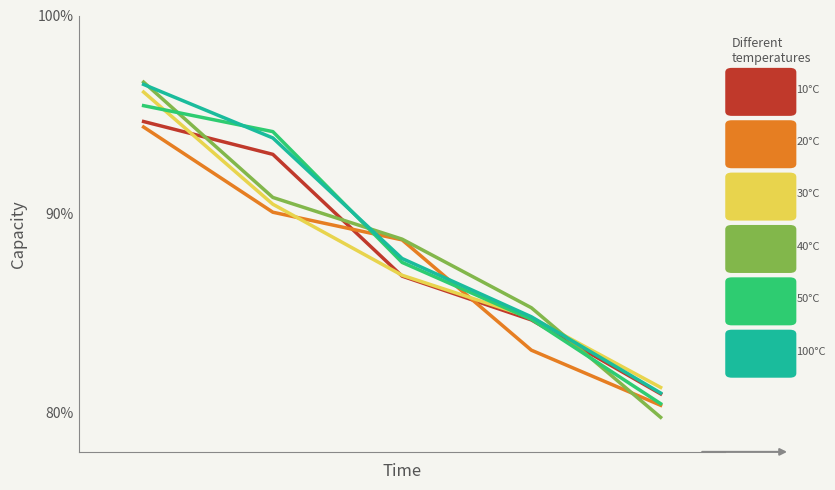

True or false: 10 has a value of 0.1 at 3.

False